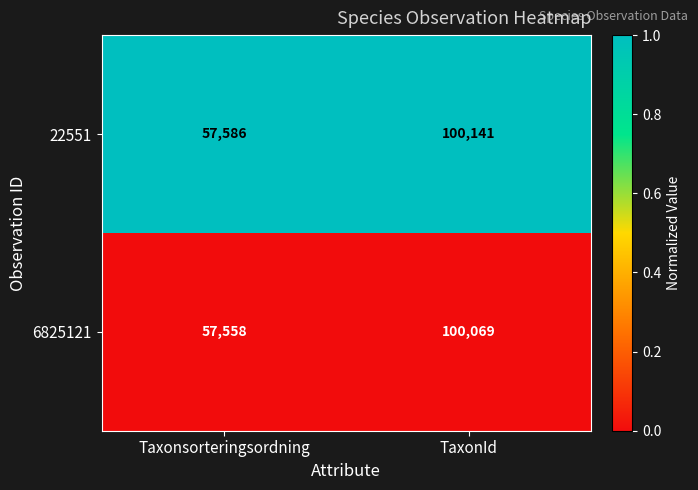

Is the value of 22551 at Taxonsorteringsordning greater than the value of 6825121 at Taxonsorteringsordning?

Yes